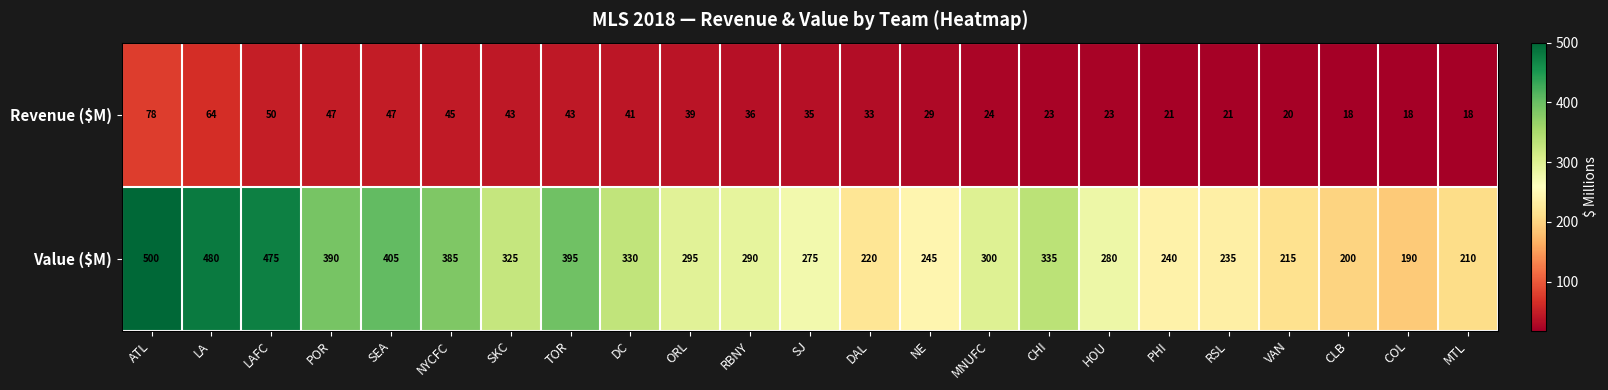

How many data points does each series have?

23